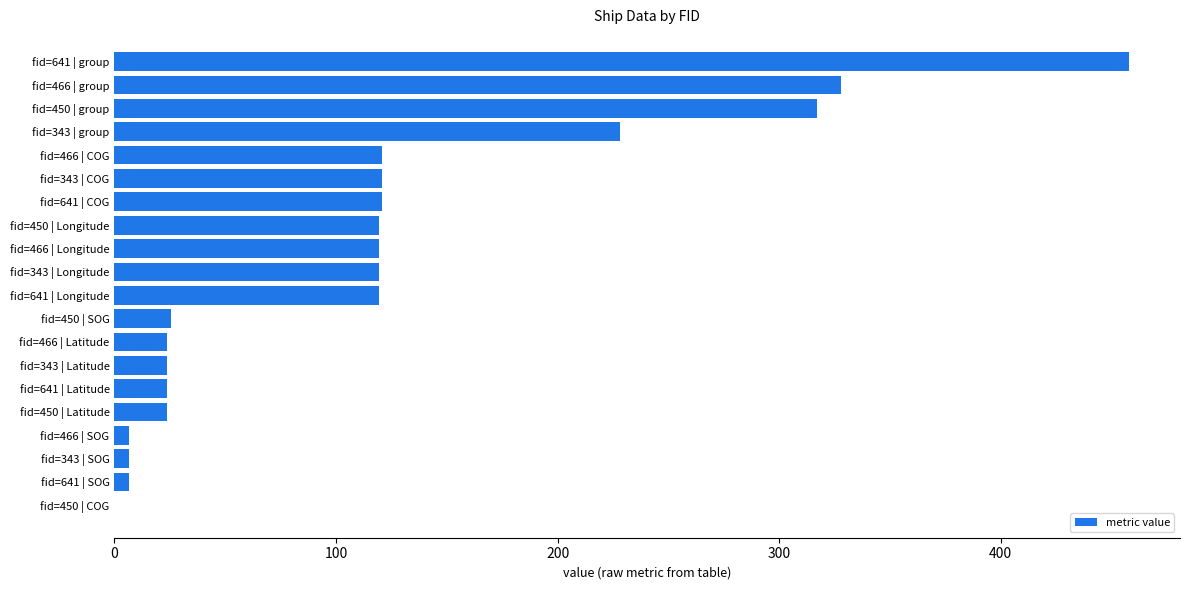

Which category has the highest value across all series?

fid=641 | group